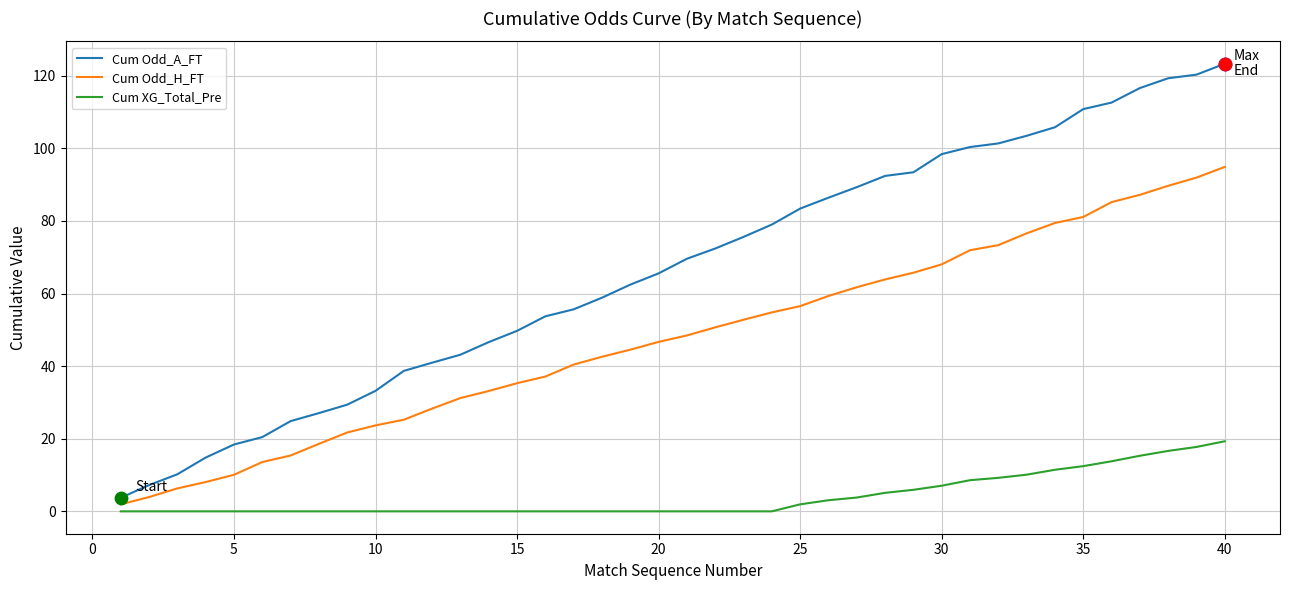

Which series has the widest spread of values?

Cum Odd_A_FT